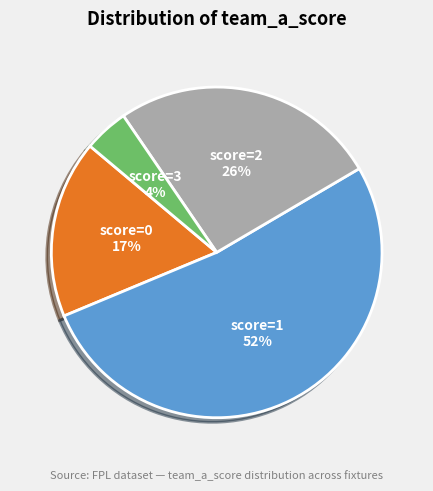

To the nearest percent, what is the difference between the largest and smallest slice percentages?

48%